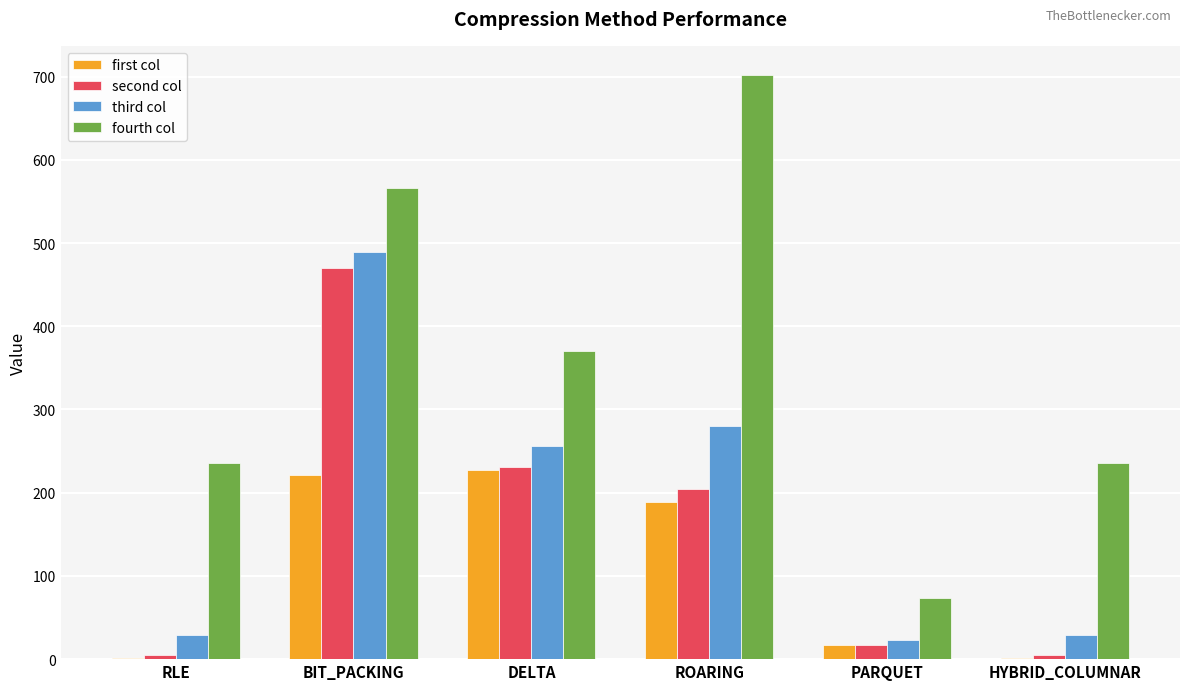

Which series has the largest total across all categories?

fourth col